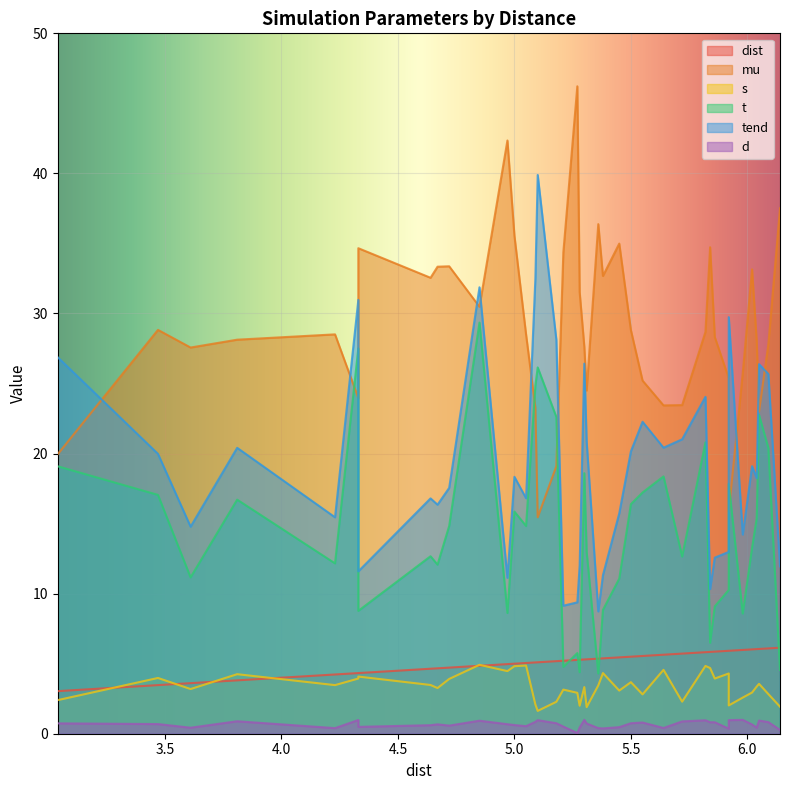

What is the average value of the t series?

14.5